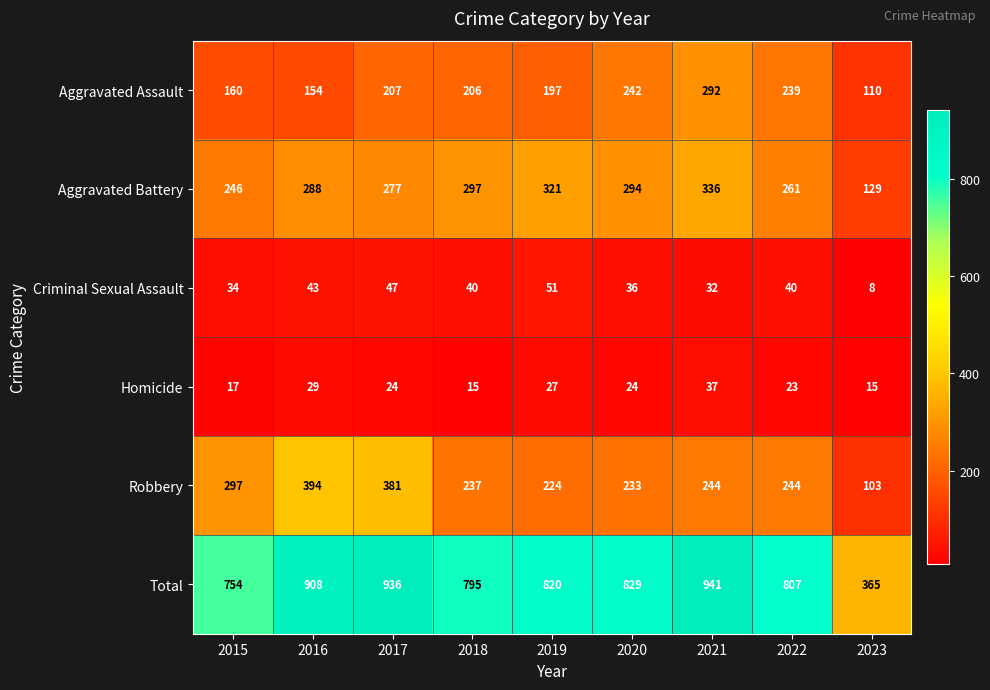

What is the difference between the Homicide values at 2017 and 2015?

7